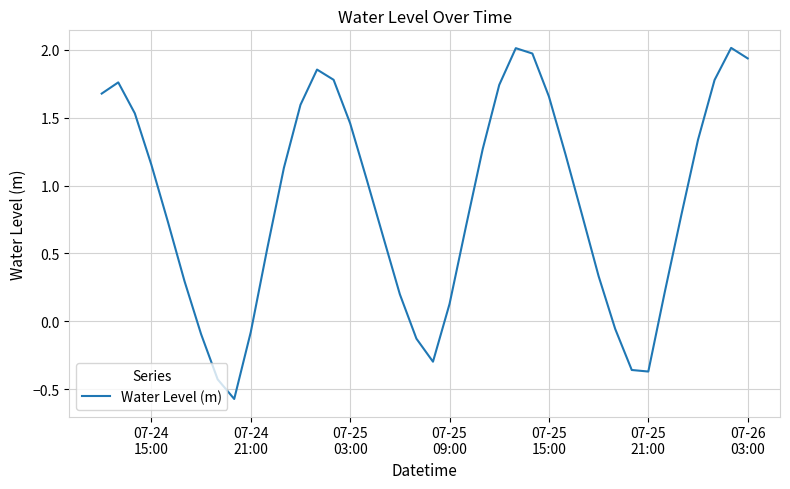

What is the difference between the maximum and minimum values?

2.6